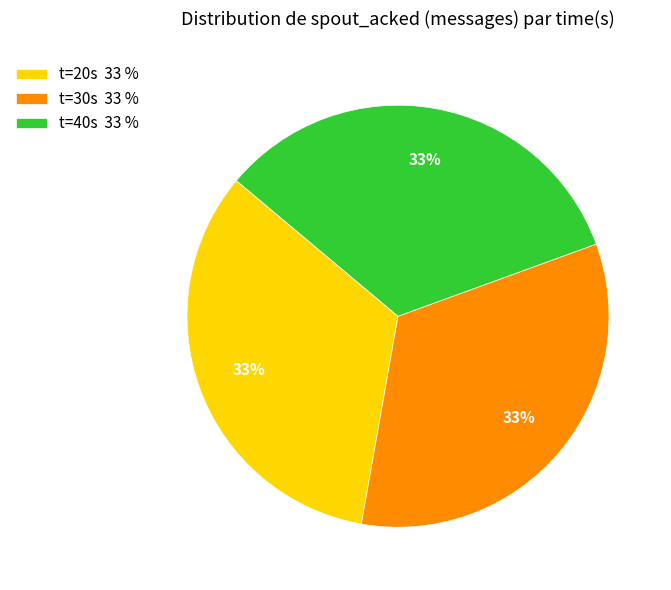

What is the ratio of the value at t=20s 33 % to the value at t=40s 33 %?

1.0